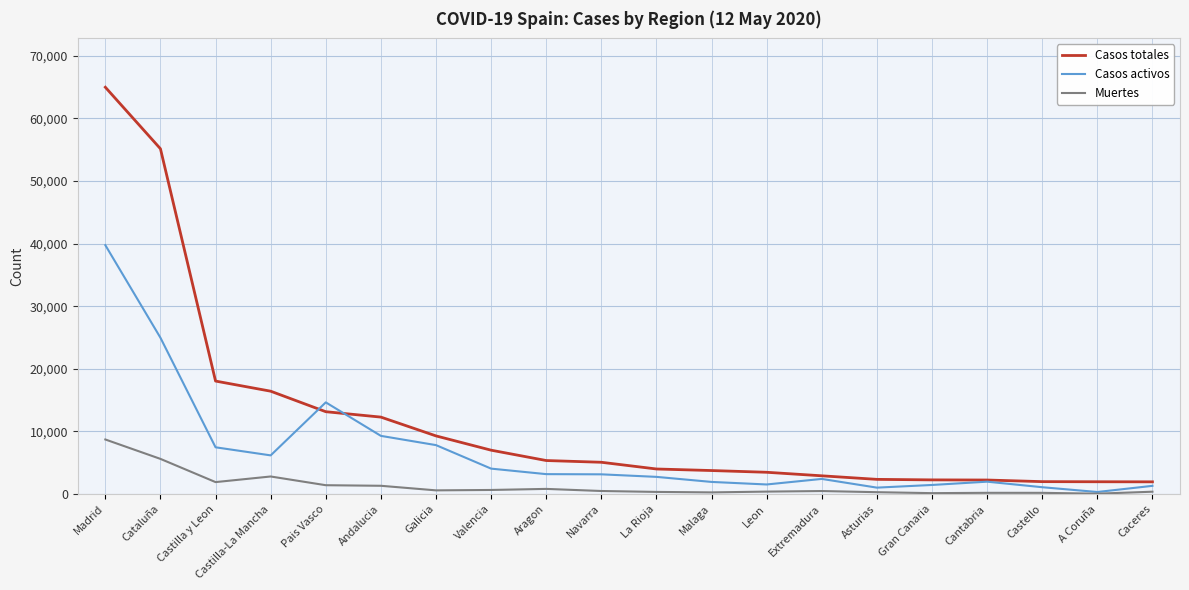

At how many categories does at least one series exceed 17079?

3